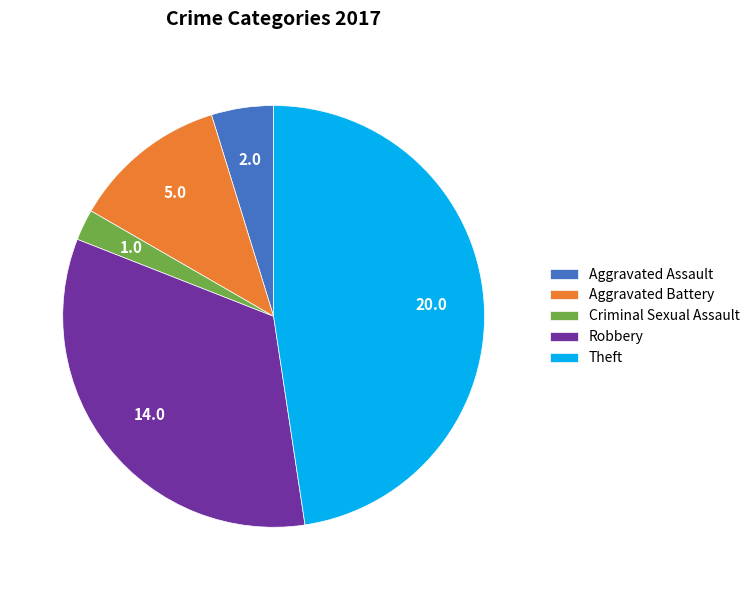

How many slices are in this pie chart?

5